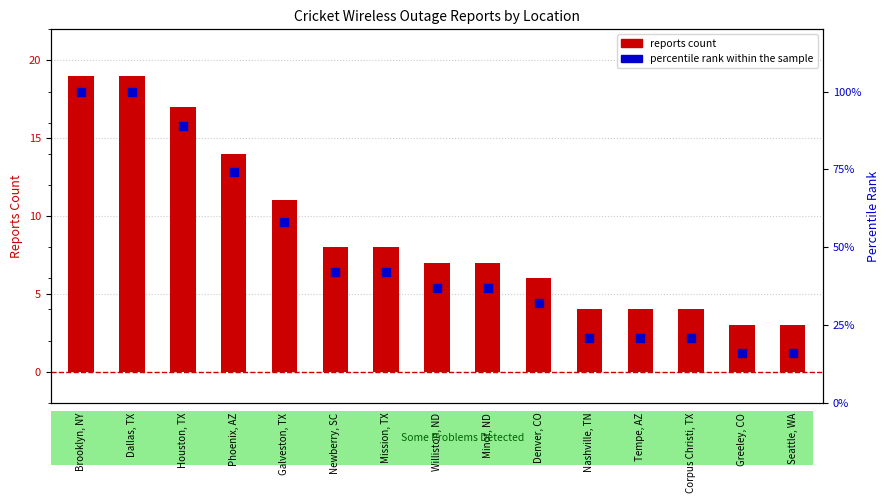

What is the total value across all series at Brooklyn, NY?

119